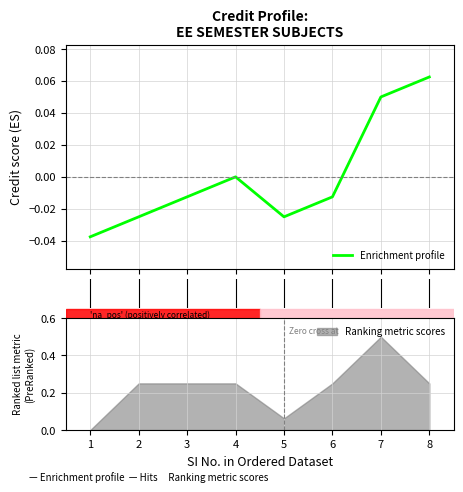

The chart shows a value of -0.0 at 5. True or false?

False